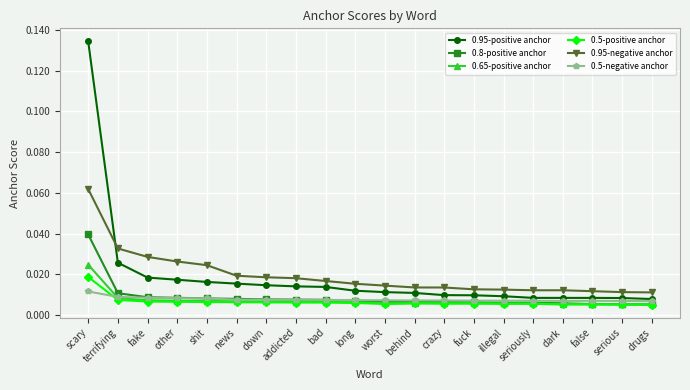

At which category does the chart reach its peak across all series?

scary